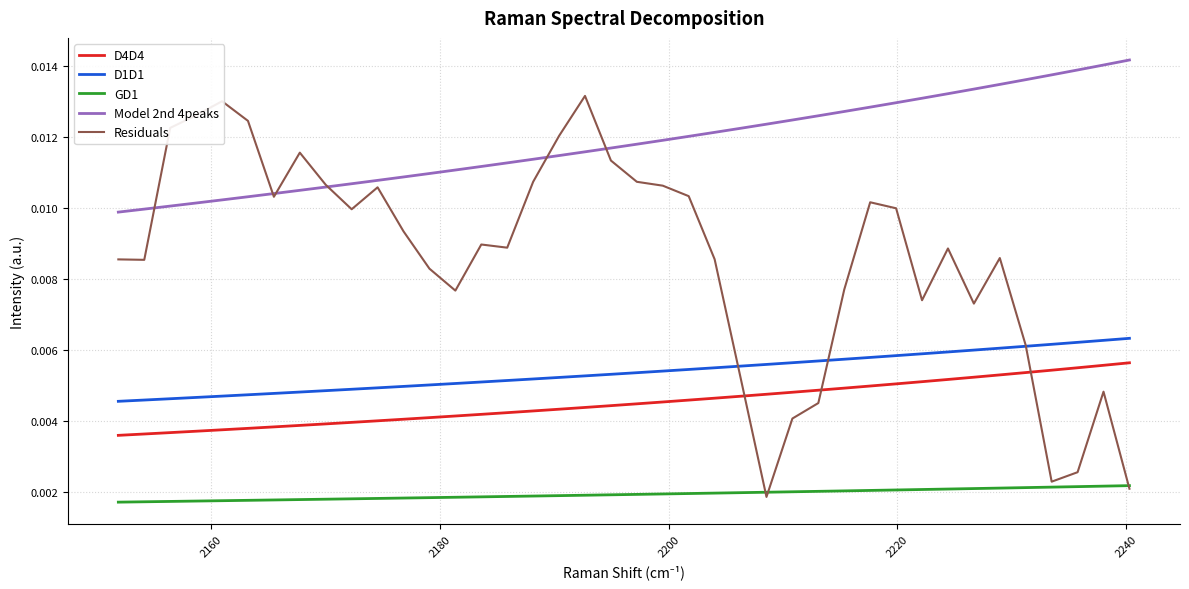

True or false: D4D4 and Model 2nd 4peaks intersect in this chart.

False